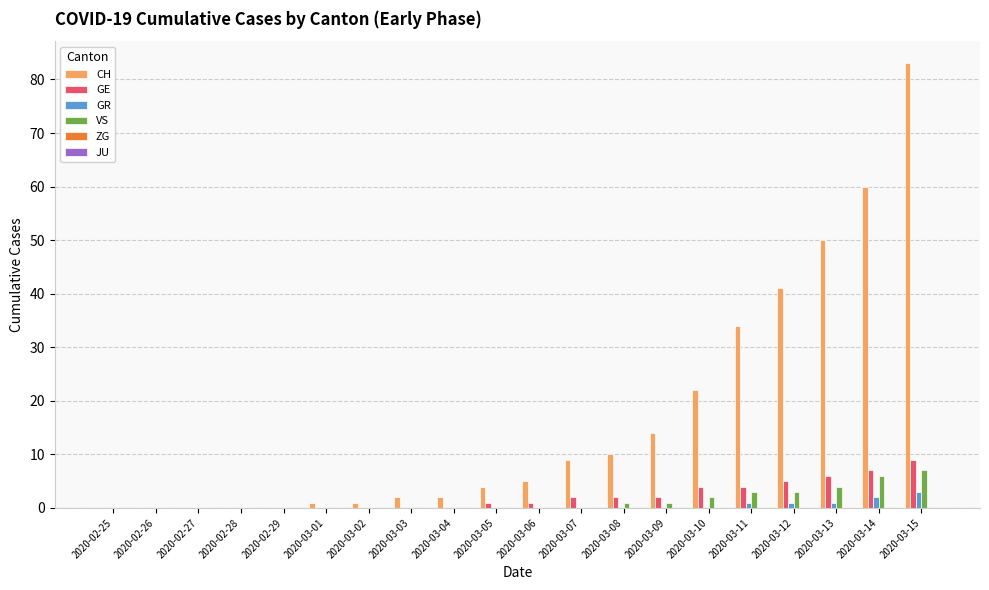

At which category is the sum across all series the highest?

2020-03-15